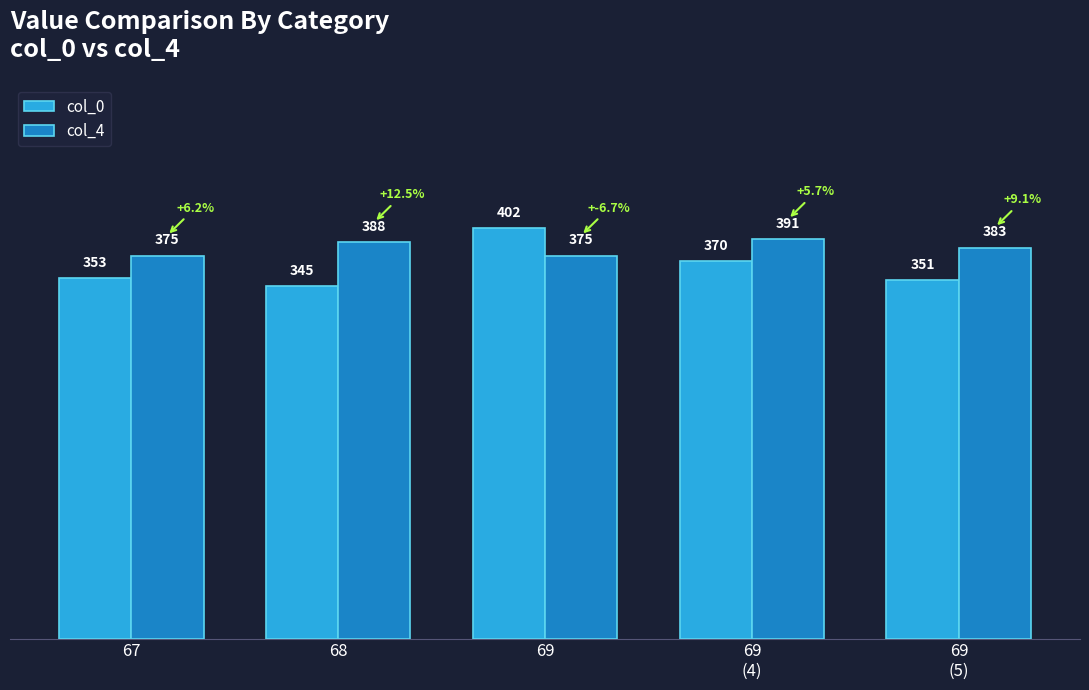

Reading left to right, what are all the values shown in this chart?

col_0: 353	345	402	370	351
col_4: 375	388	375	391	383